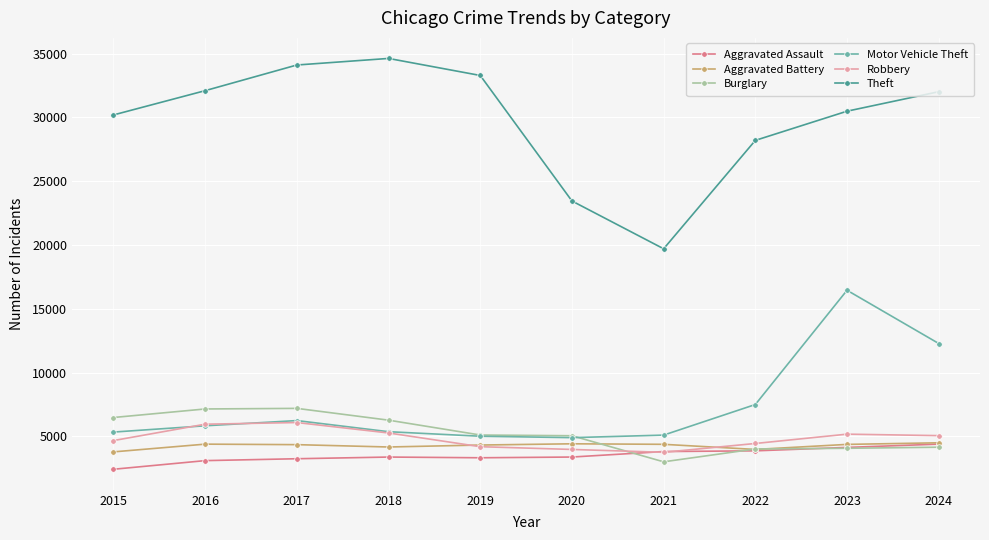

True or false: Theft and Aggravated Battery cross at least once.

False